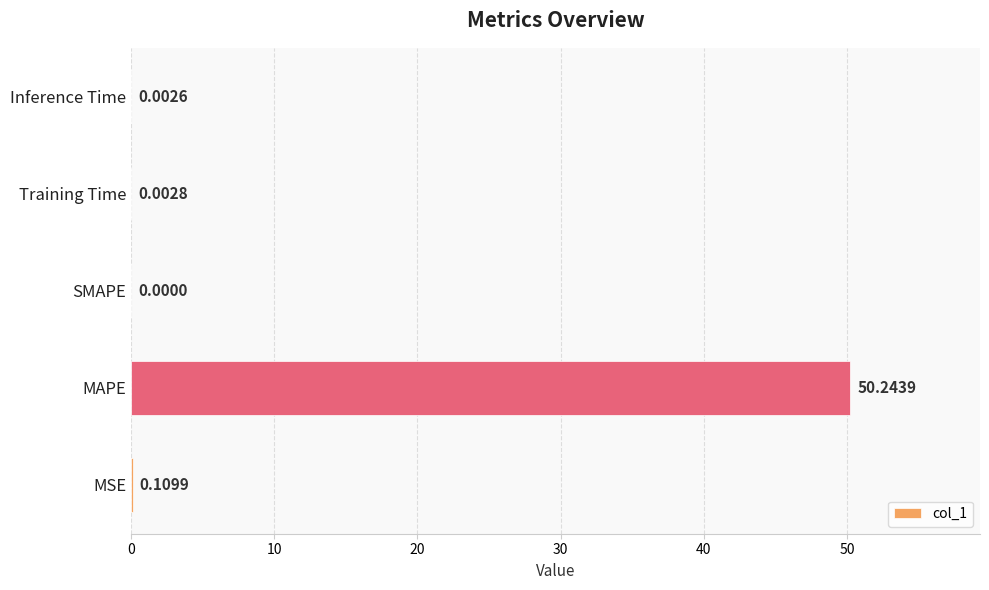

How many series are shown in this chart?

1